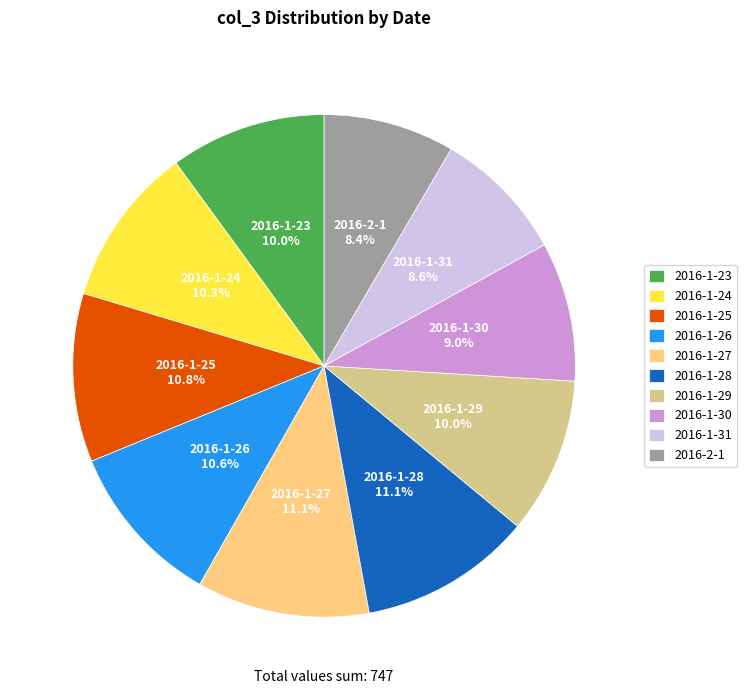

True or false: 2016-1-28 accounts for 11% of the total.

True